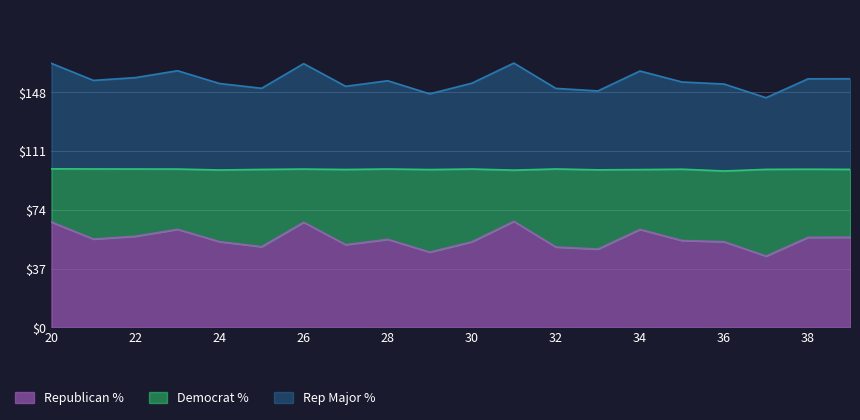

Is it true that Republican % equals 70.3 at 36?

False